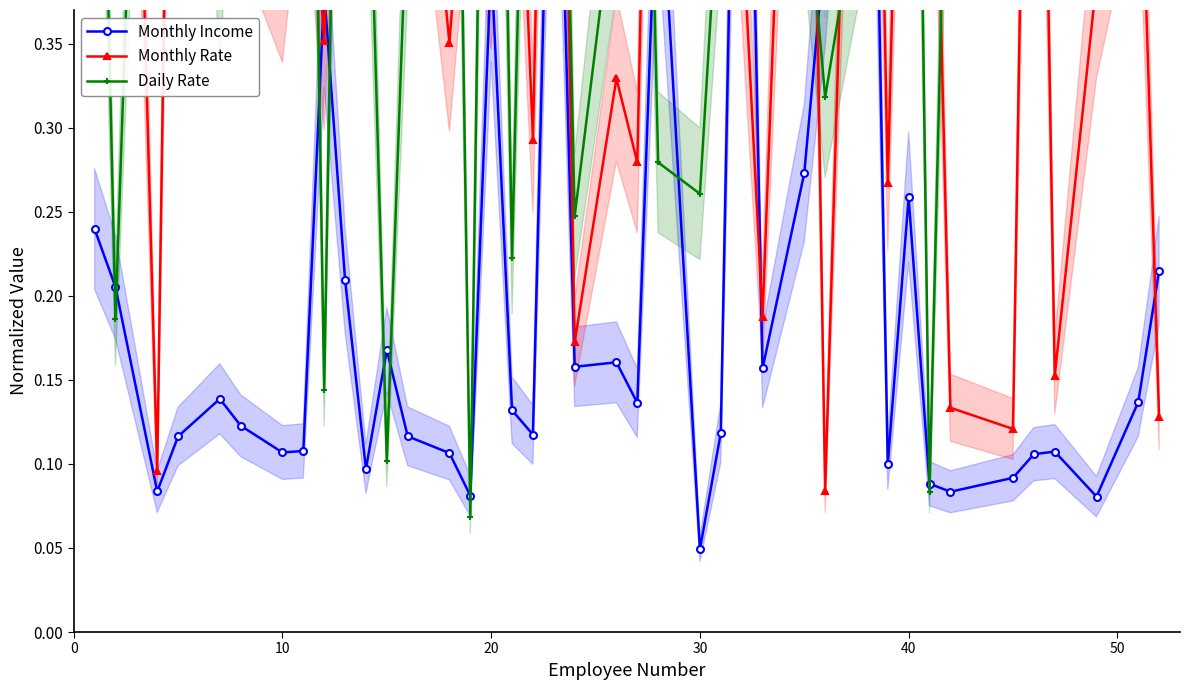

Which series has the largest range (max minus min)?

Monthly Rate